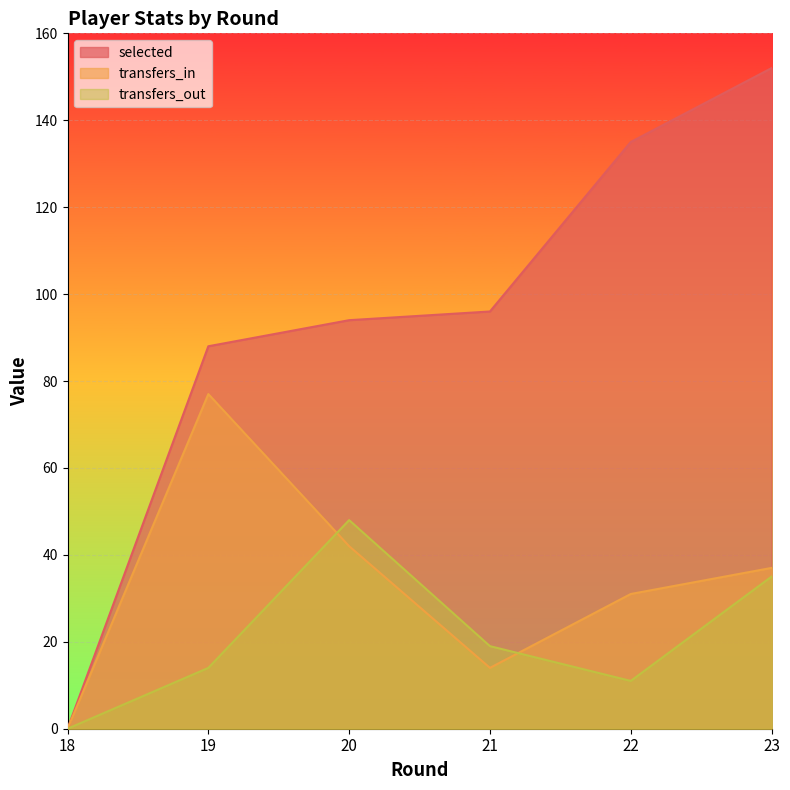

True or false: transfers_out and selected intersect in this chart.

False